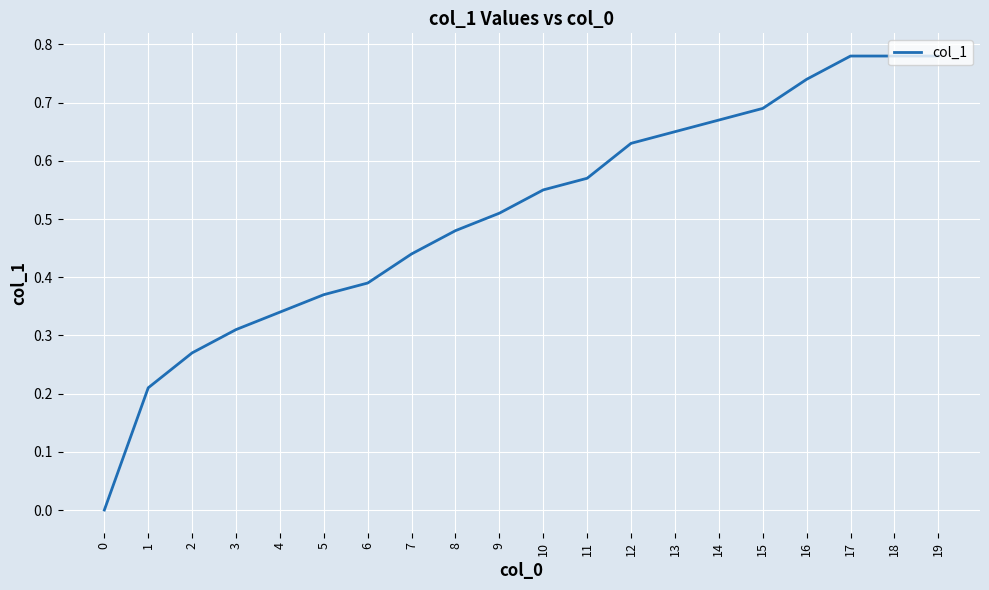

True or false: the data shows 0.2 at 3.

False